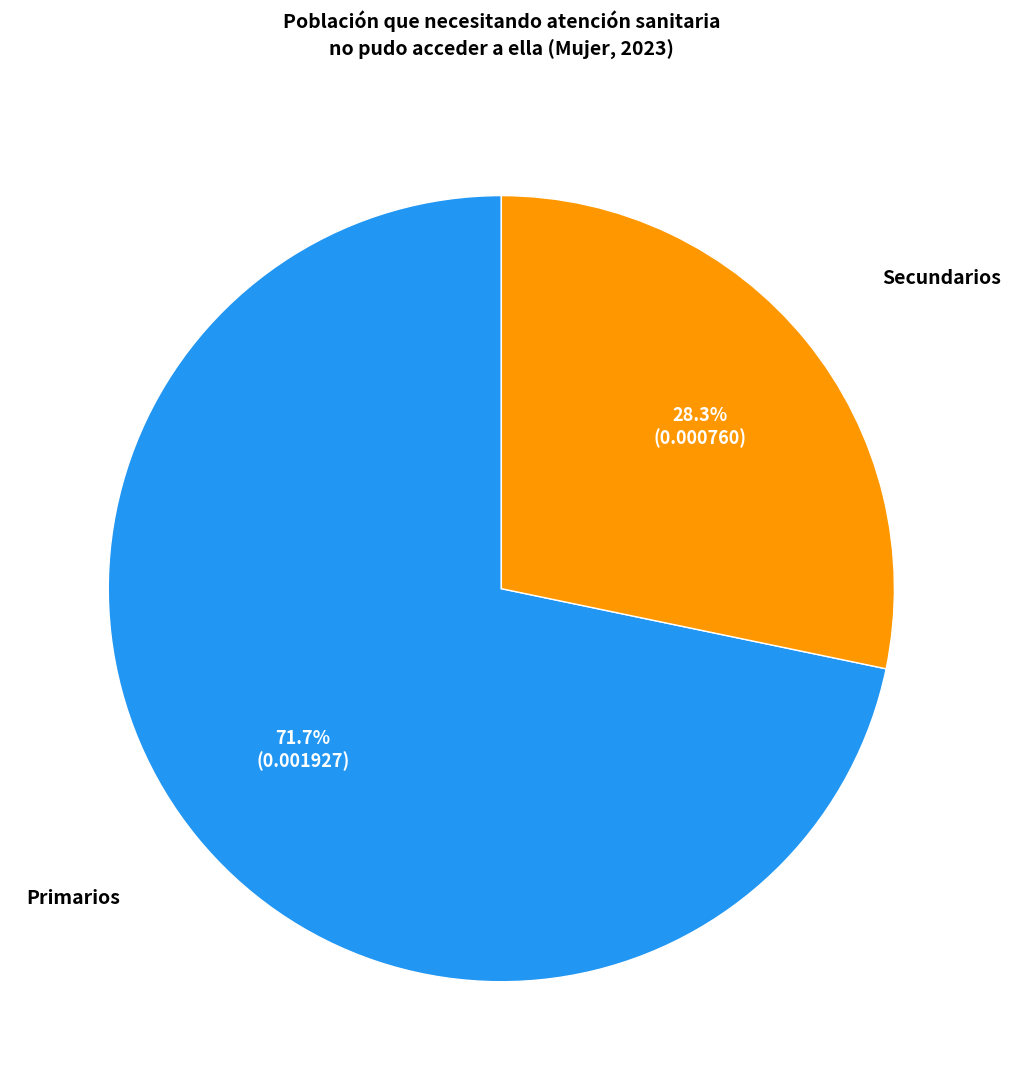

Combined, what portion of the pie is Secundarios and Primarios?

100.0%